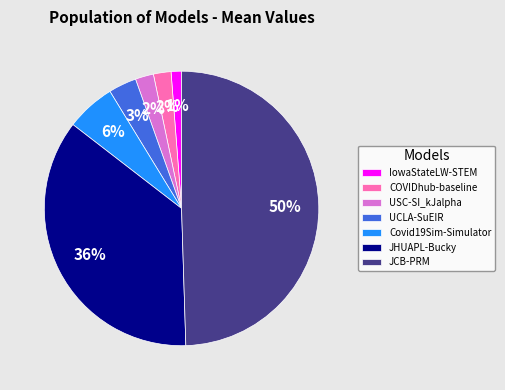

To the nearest percent, what is the average slice percentage?

14%